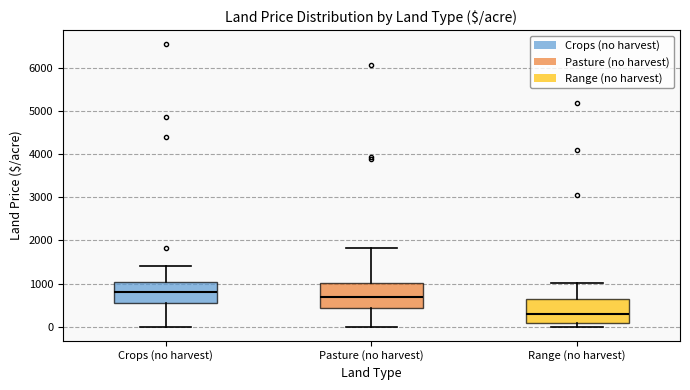

Reading left to right, read every box against the y-axis: the position of its median line, the range the box covers, and the ends of its whiskers. The values are not printed on the chart, so give them approximately, as read against the axis.

Crops (no harvest): median 800, box 600 to 1000, whiskers 0 to 1400
Pasture (no harvest): median 700, box 400 to 1000, whiskers 0 to 1800
Range (no harvest): median 300, box 100 to 600, whiskers 0 to 1000